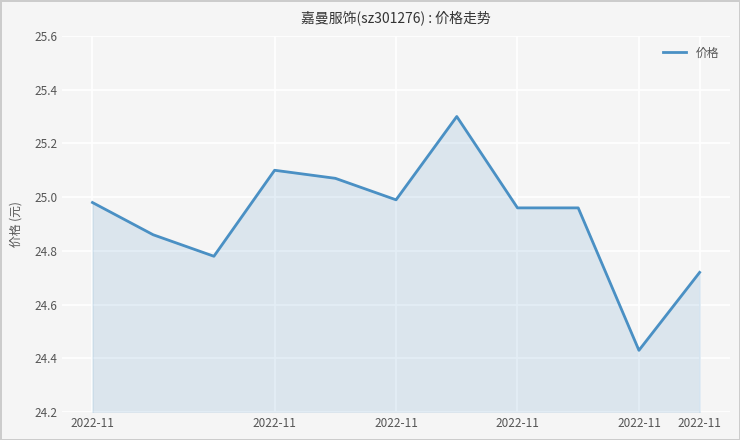

What is the maximum value shown in the chart?

25.3